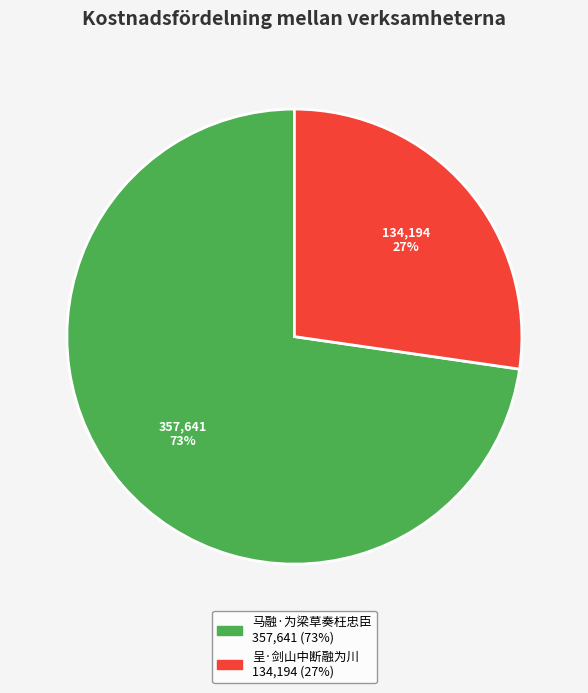

To the nearest percent, what is the combined percentage of 马融·为梁草奏枉忠臣 and 呈·剑山中断融为川?

100%